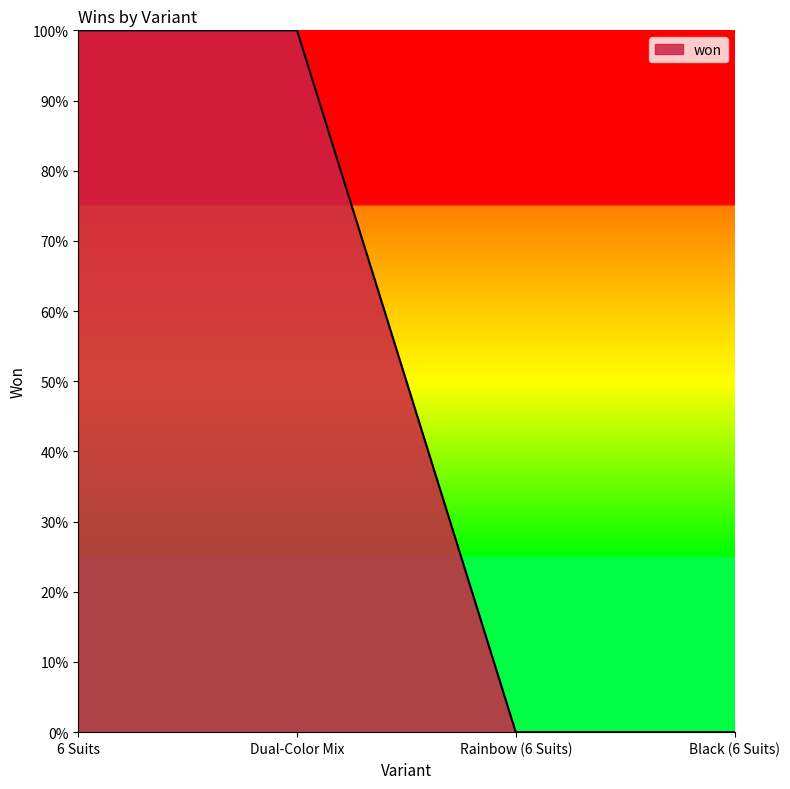

Does the chart display data point markers on the line(s)?

No